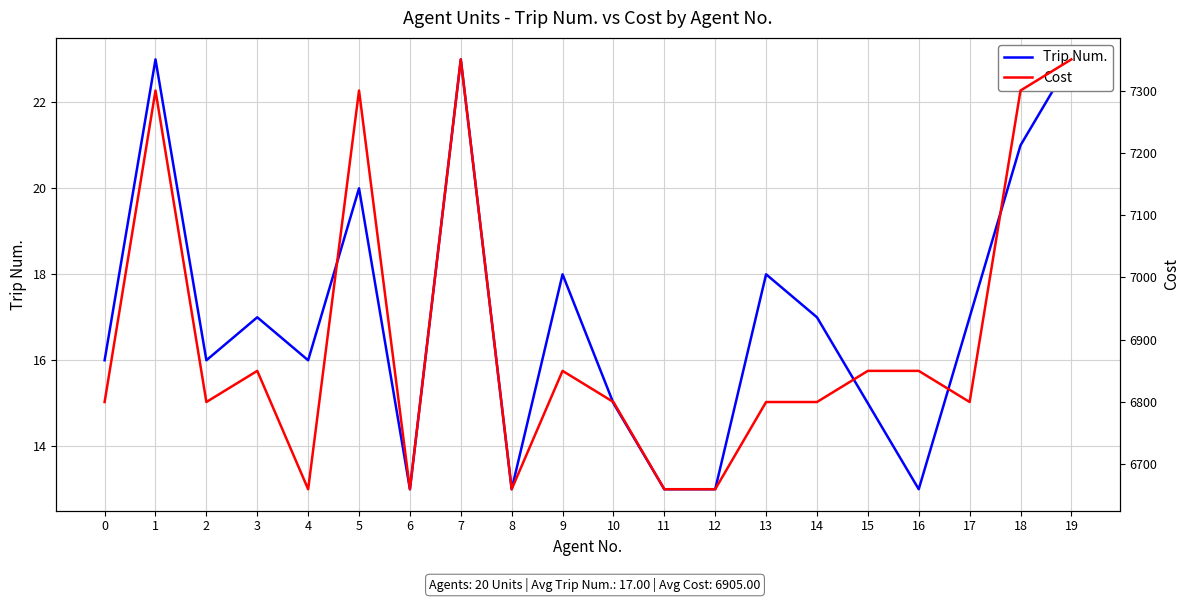

What is the highest value of the Cost series?

7350